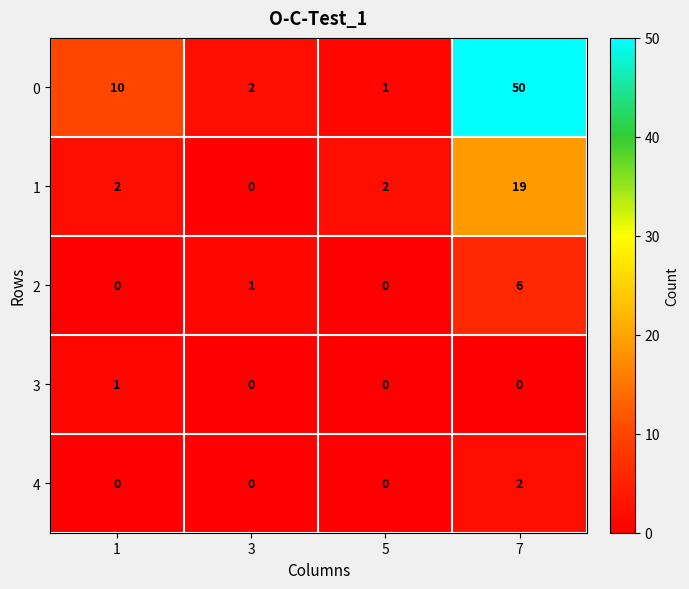

Count the number of data series in this chart.

5